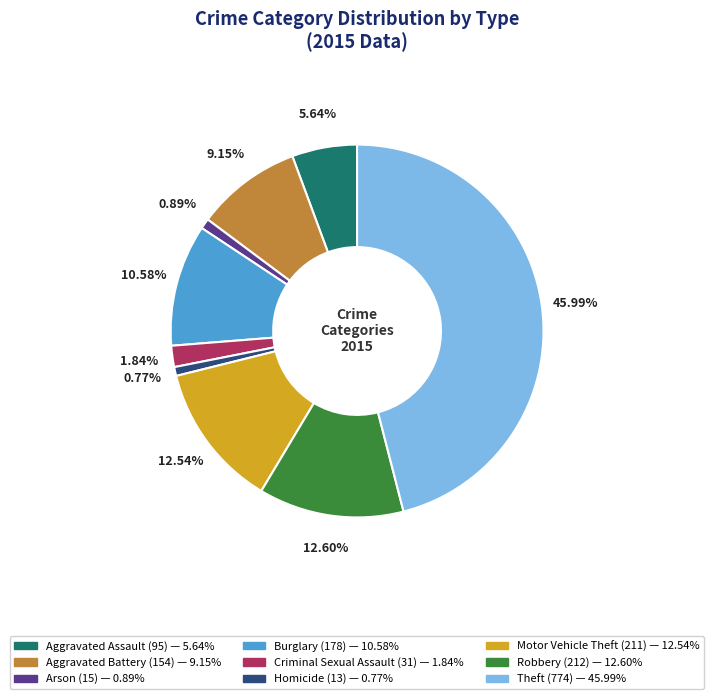

What is the ratio of the value at Robbery to the value at Aggravated Assault?

2.2